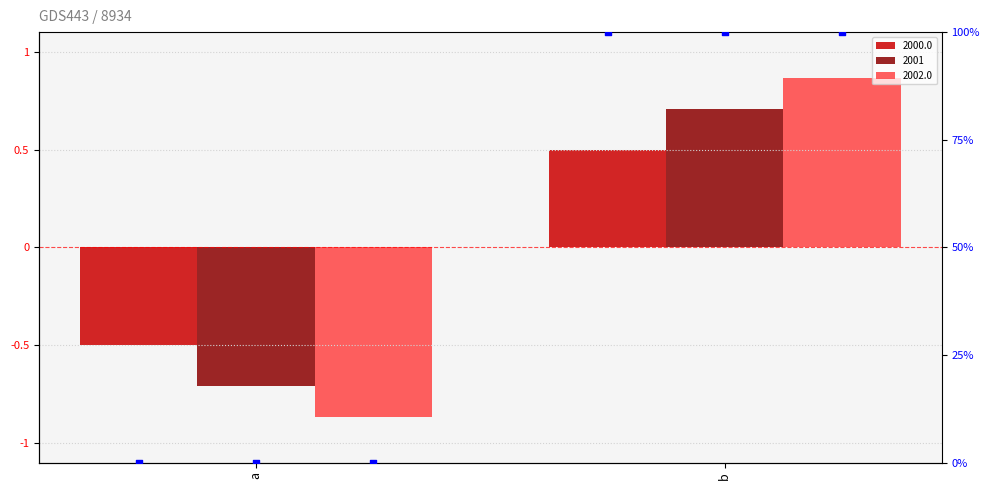

At which category is the sum across all series the highest?

b